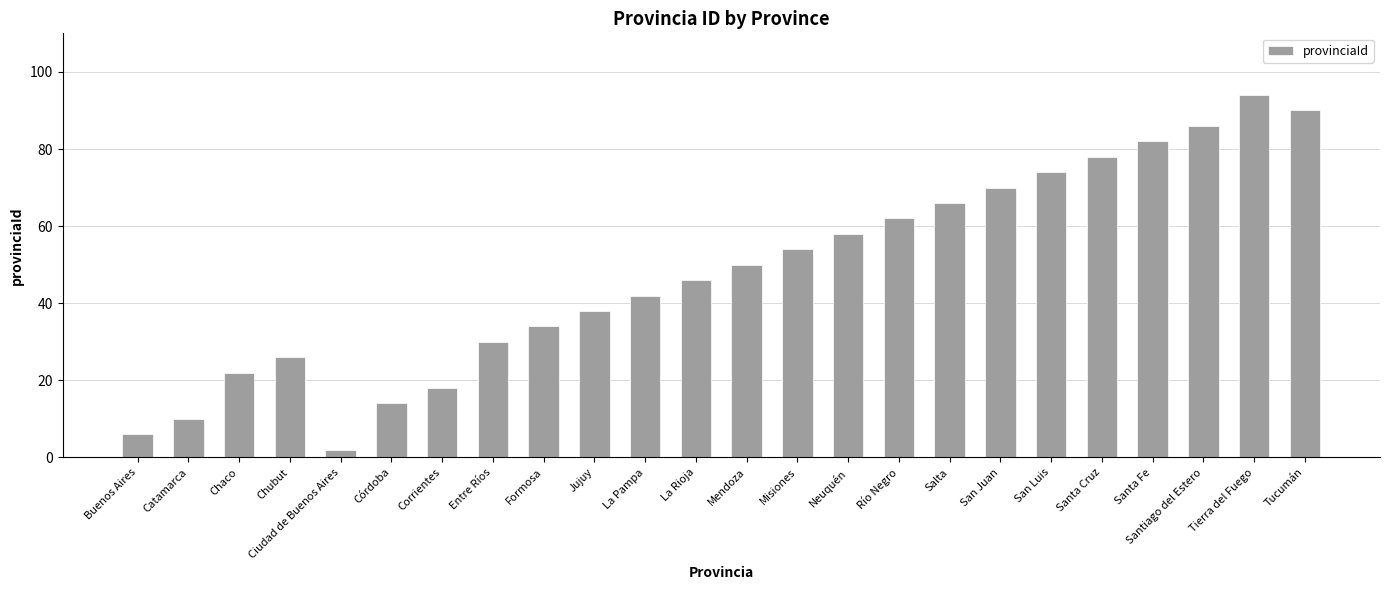

What position from the left is Río Negro?

16